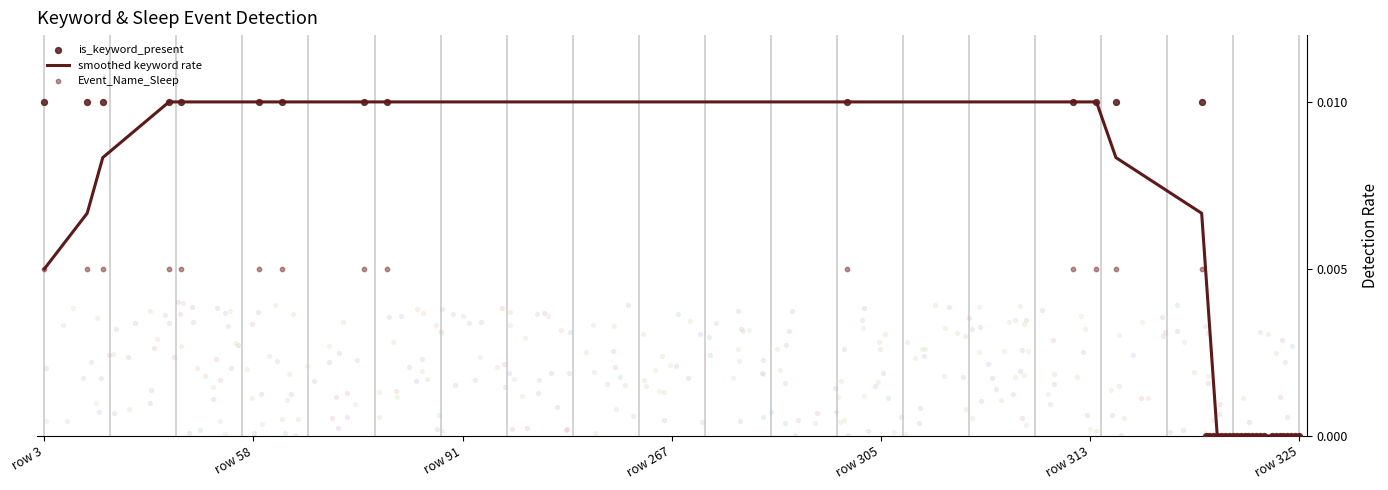

Which series contains the highest Y value?

smoothed keyword rate